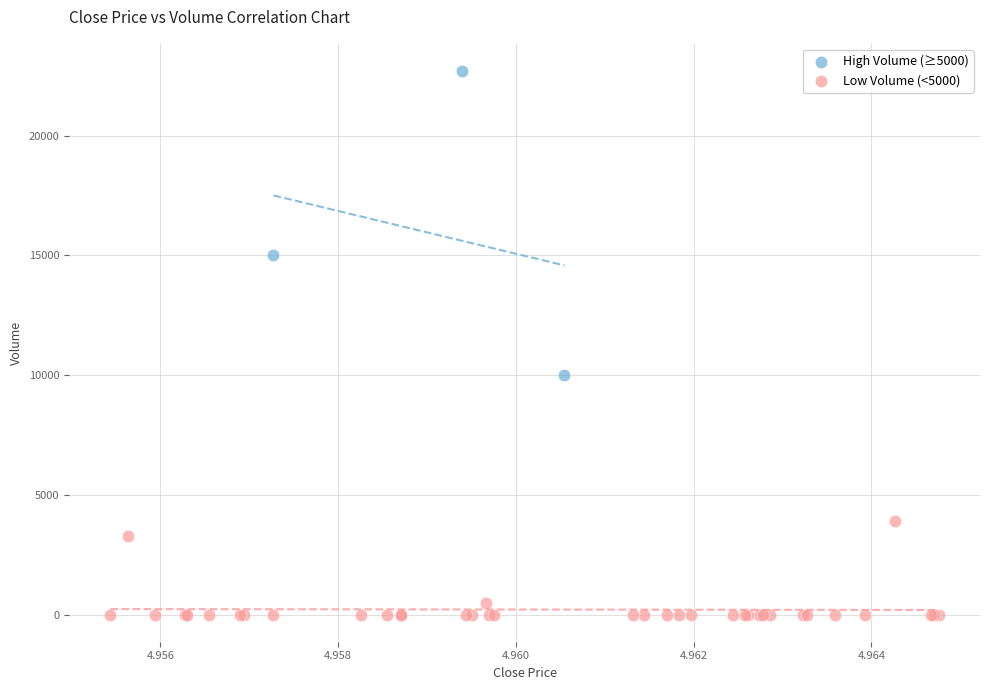

Which series has the widest spread of Y values?

High Volume (≥5000)